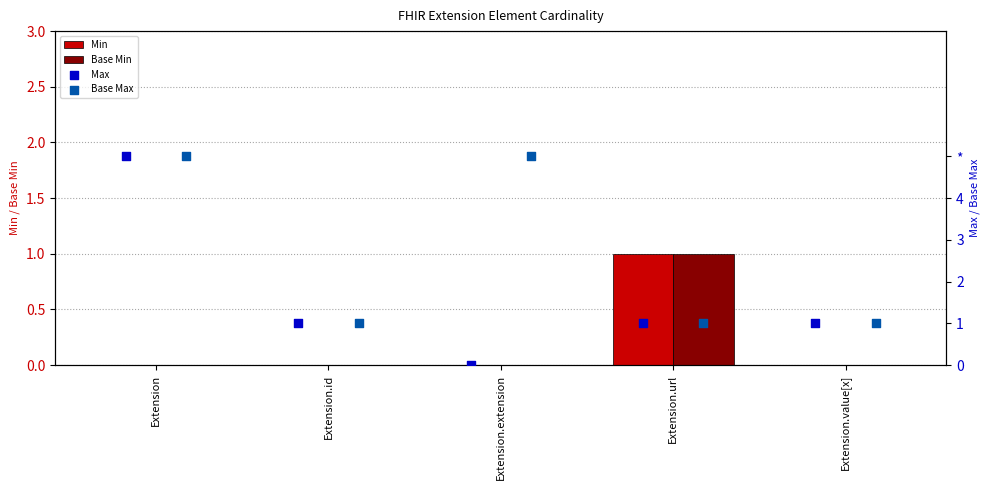

Which series has the widest spread of Y values?

Max